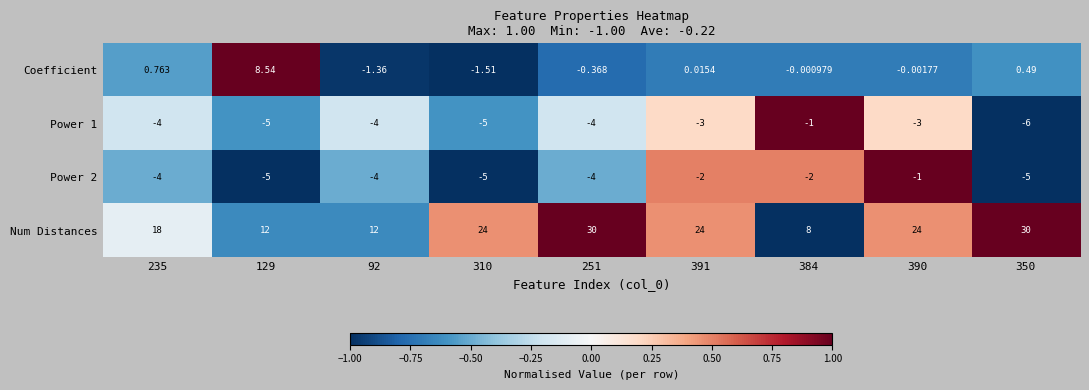

Which series has the largest total across all categories?

Num Distances